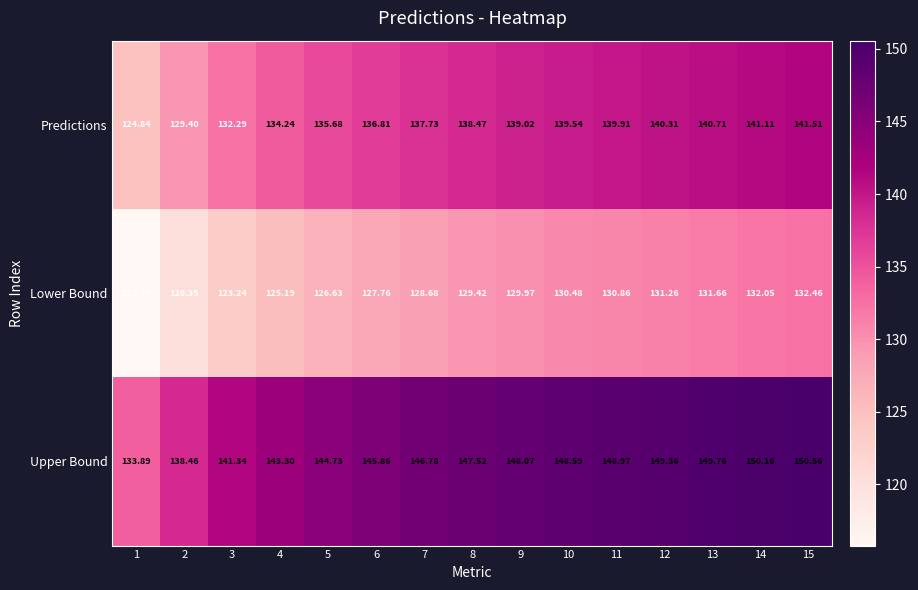

Rank the series at 10 from highest to lowest value.

Upper Bound, Predictions, Lower Bound